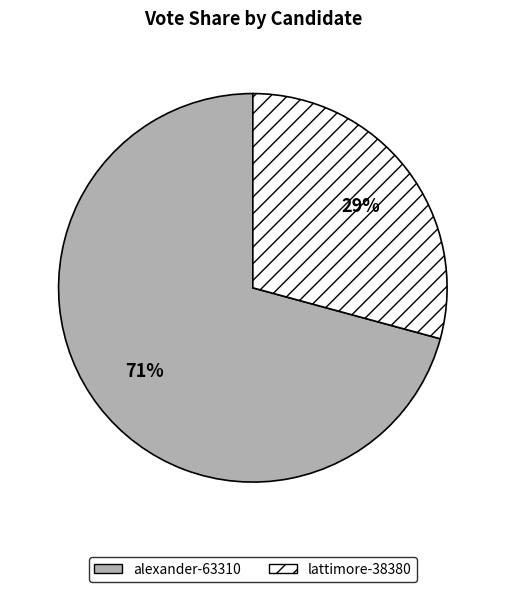

Which has a higher value, alexander-63310 or lattimore-38380?

alexander-63310